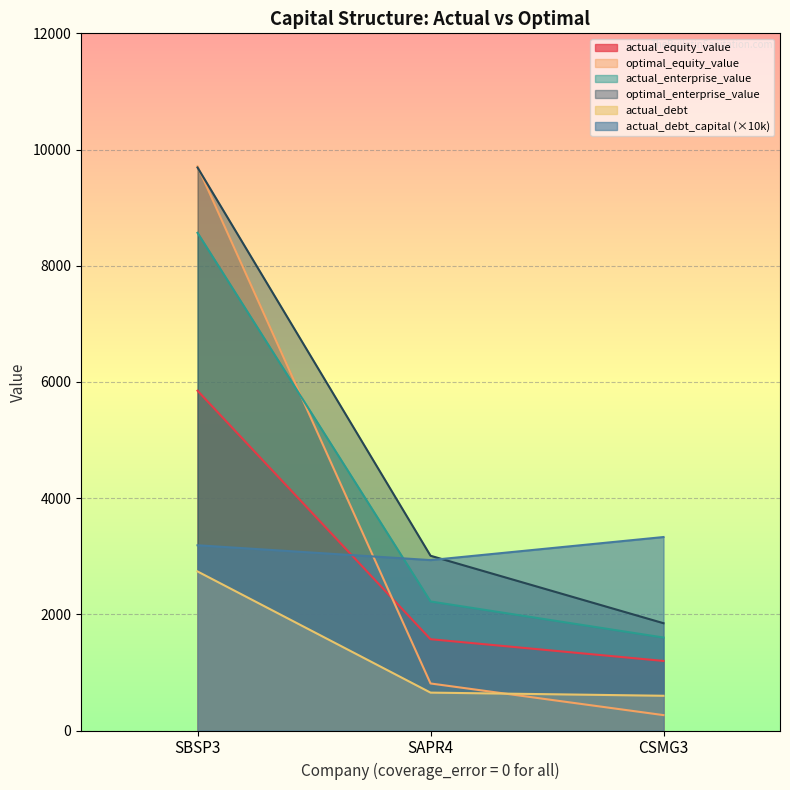

Rank the categories by optimal_enterprise_value value from lowest to highest.

CSMG3, SAPR4, SBSP3